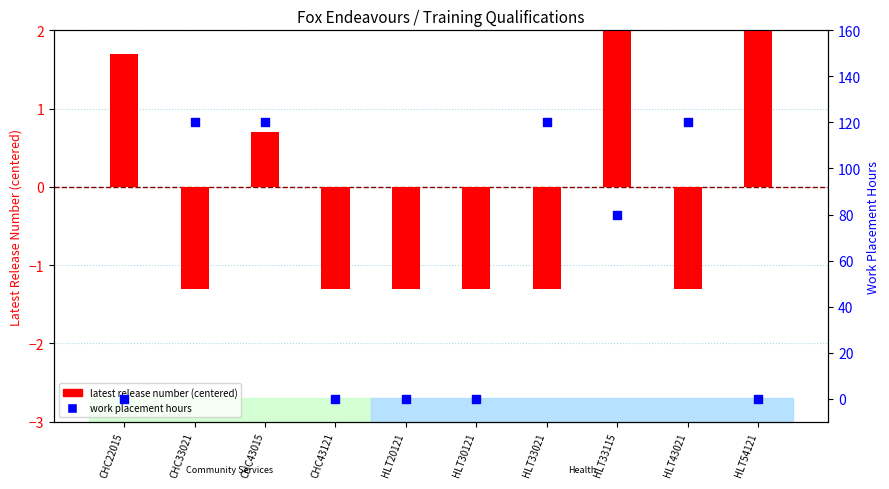

Which series contains the highest Y value?

work placement hours